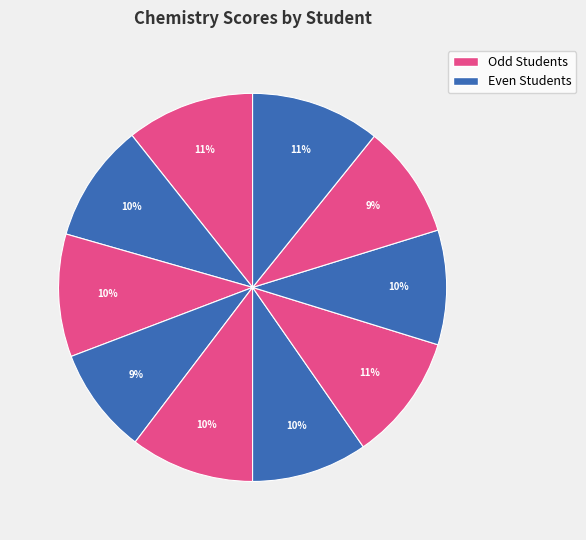

How many slices are in this pie chart?

10